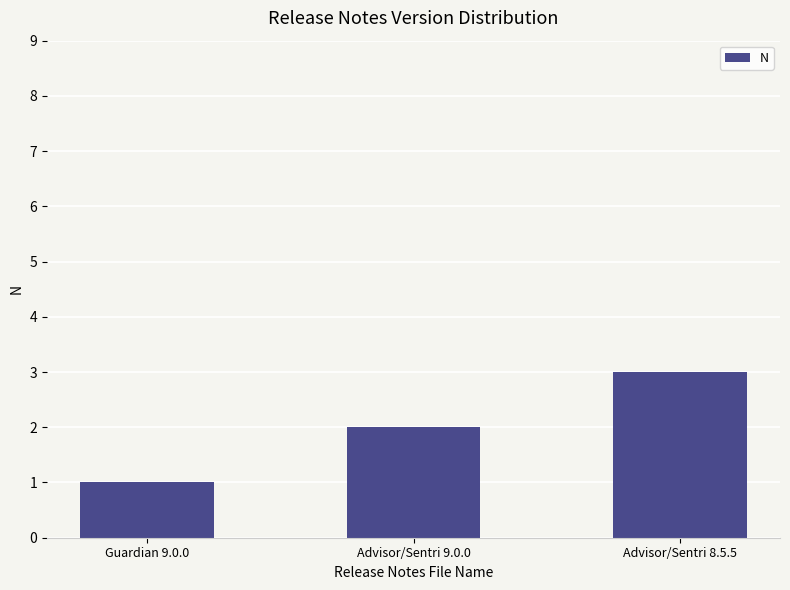

What is the ratio of the value at Advisor/Sentri 9.0.0 to the value at Guardian 9.0.0?

2.0